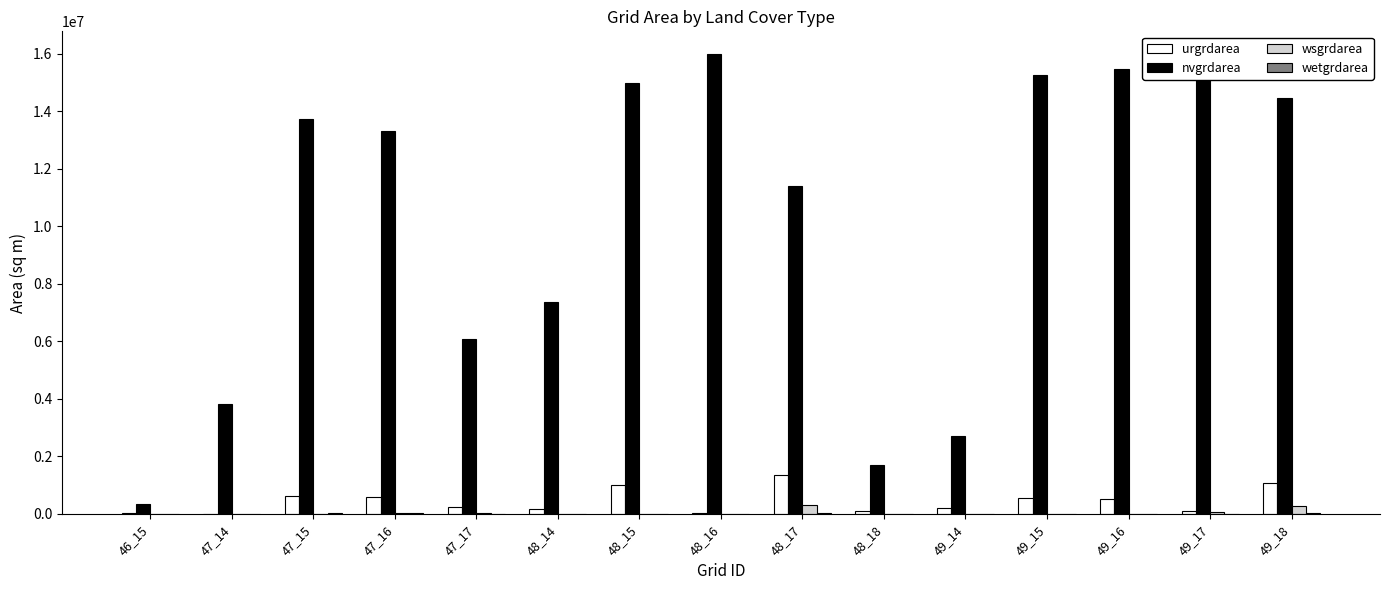

What is the greatest value displayed?

15978600